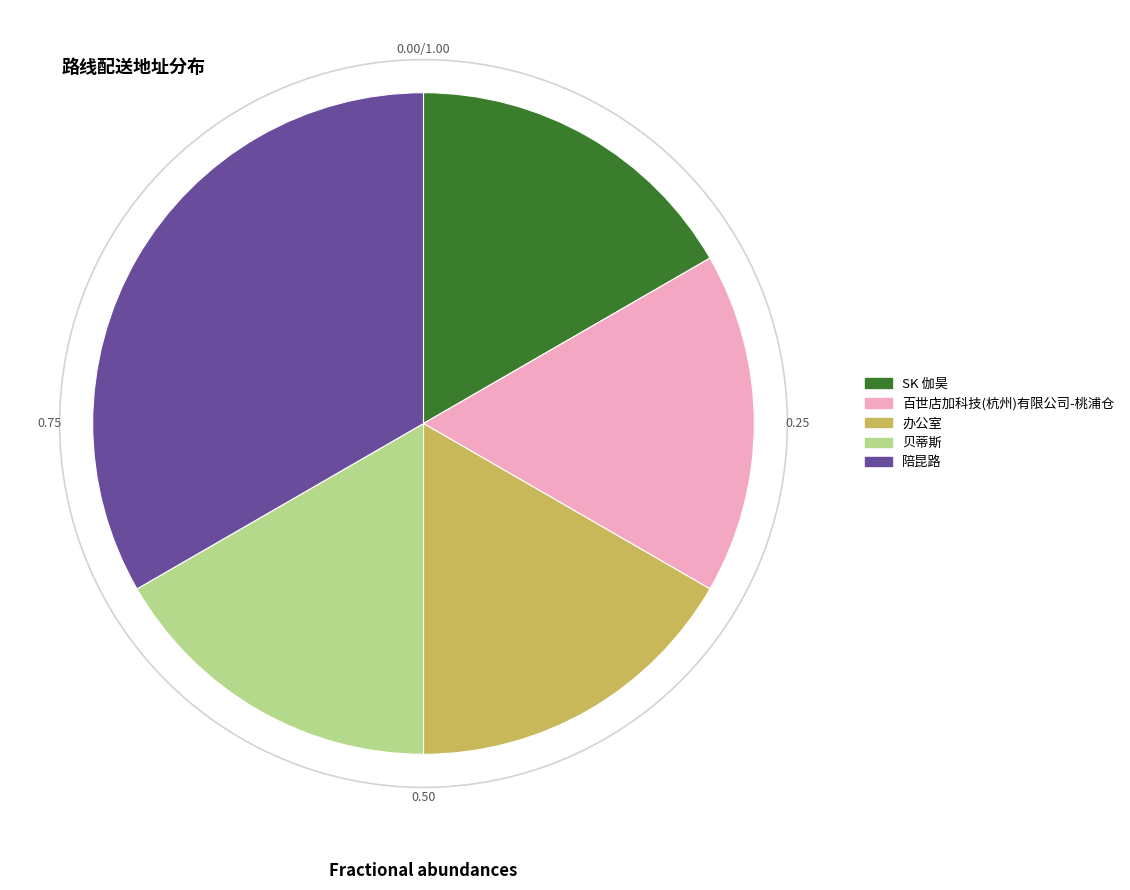

Which slice is the largest?

陪昆路